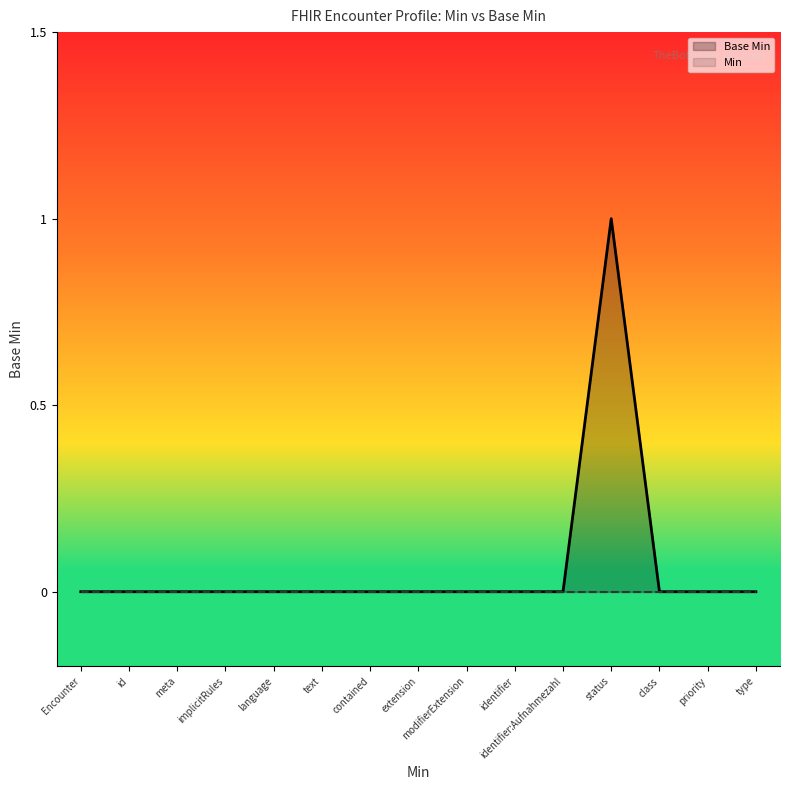

At which category is the sum across all series the highest?

status